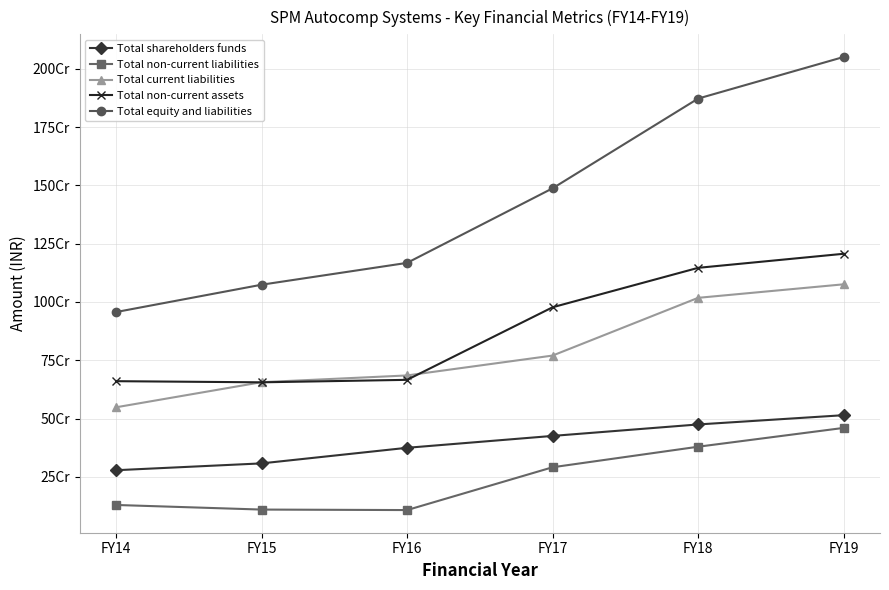

What are all the series names shown in the legend?

Total shareholders funds, Total non-current liabilities, Total current liabilities, Total non-current assets, Total equity and liabilities